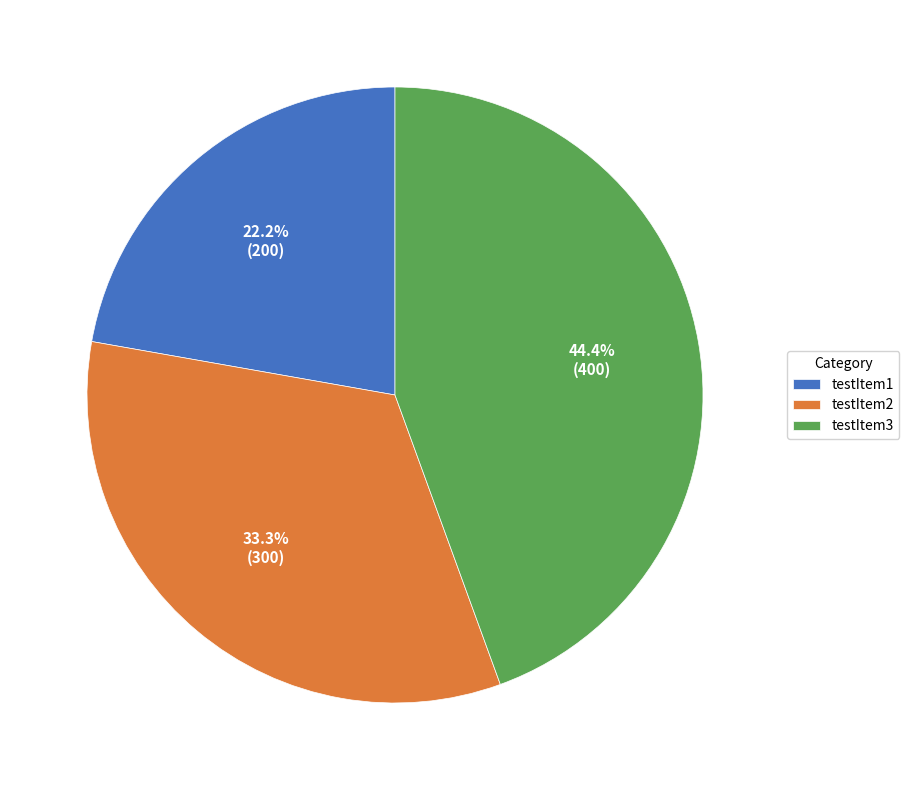

Is there any slice that represents more than half of the pie?

No